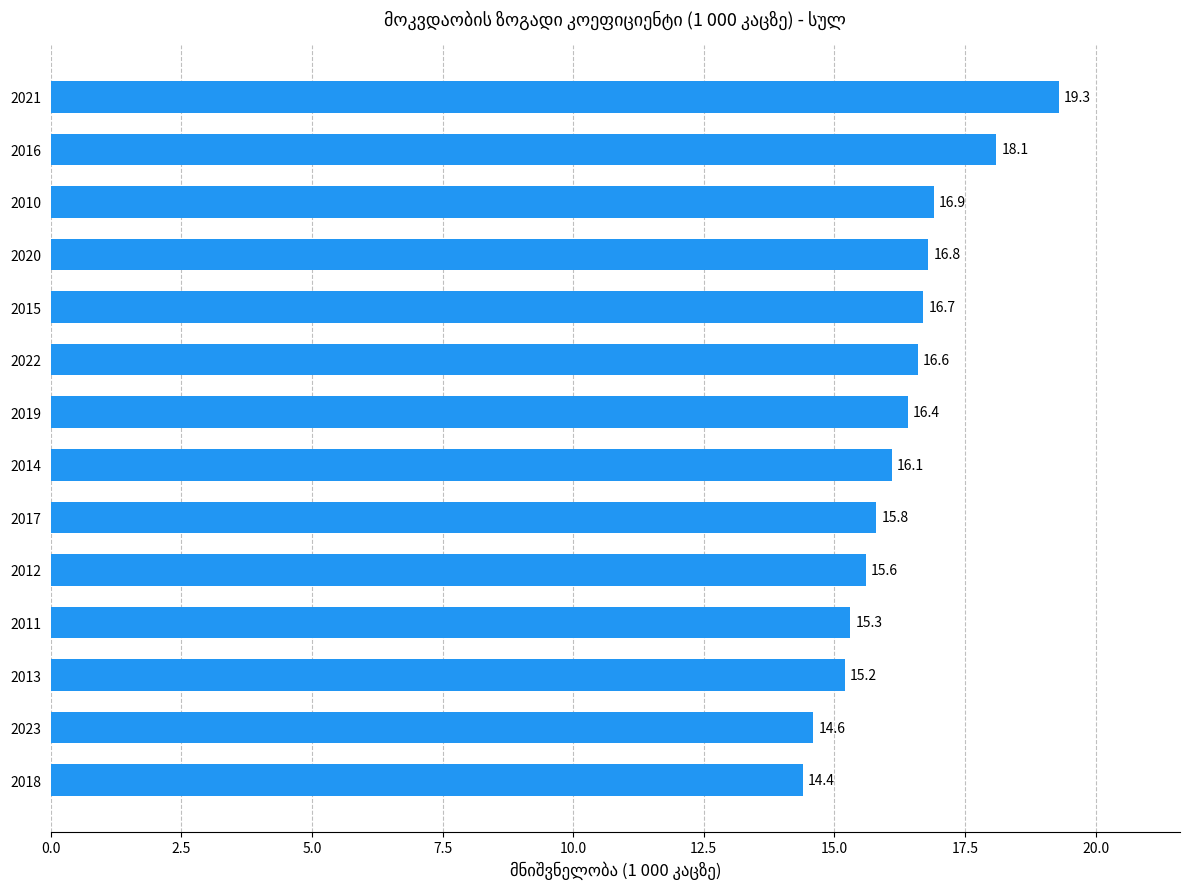

What is the change in value from 2018 to 2011?

+0.9